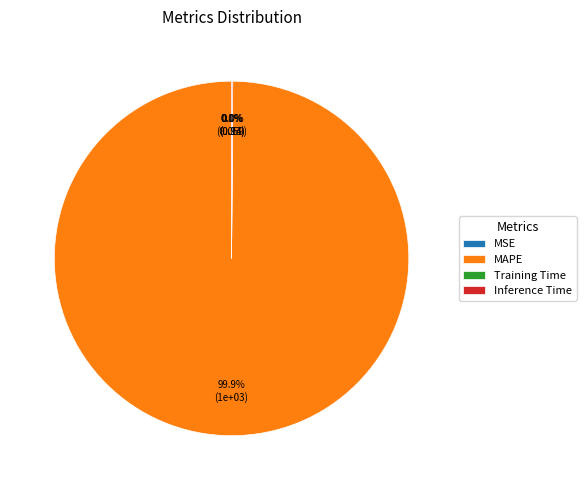

Which slice is the largest?

MAPE